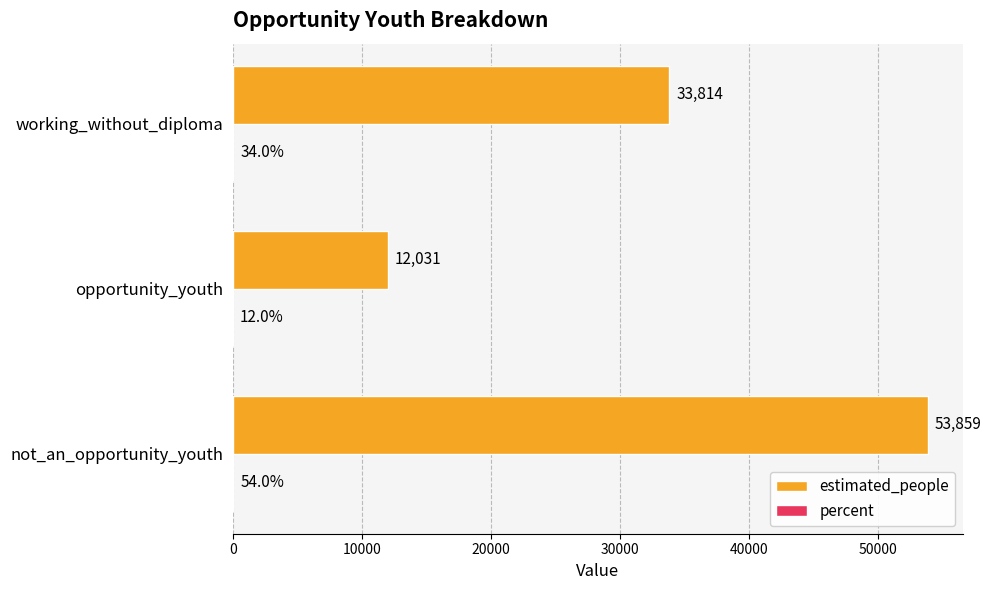

What is the maximum value for estimated_people?

53859